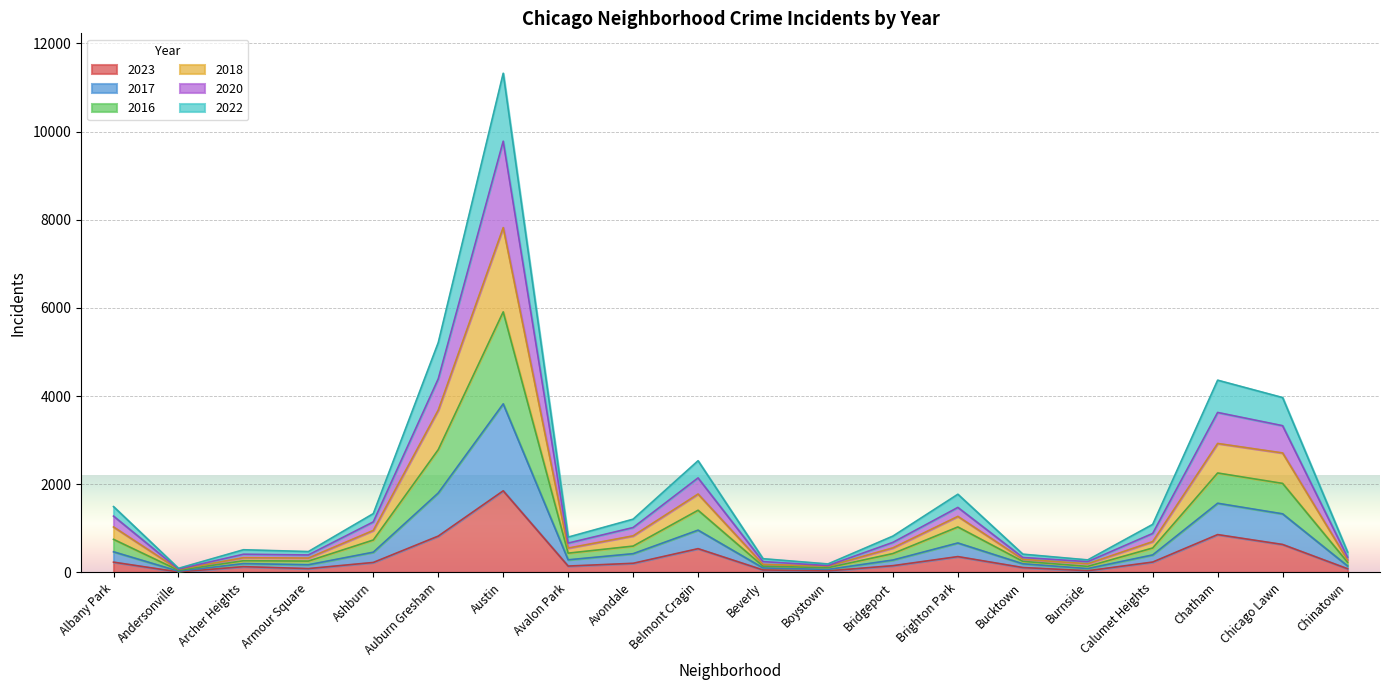

Which category has the highest value in the 2018 series?

Austin